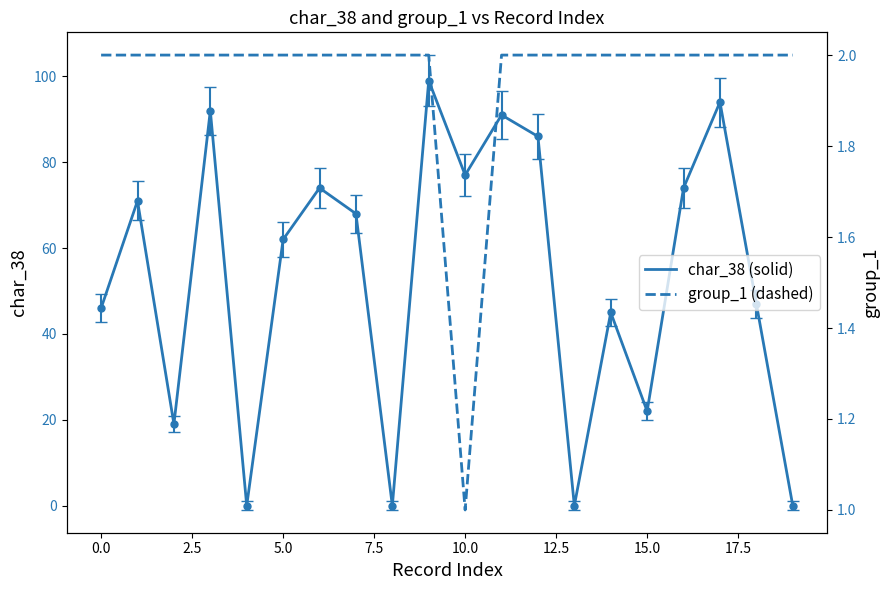

How many lines are shown in the chart?

2